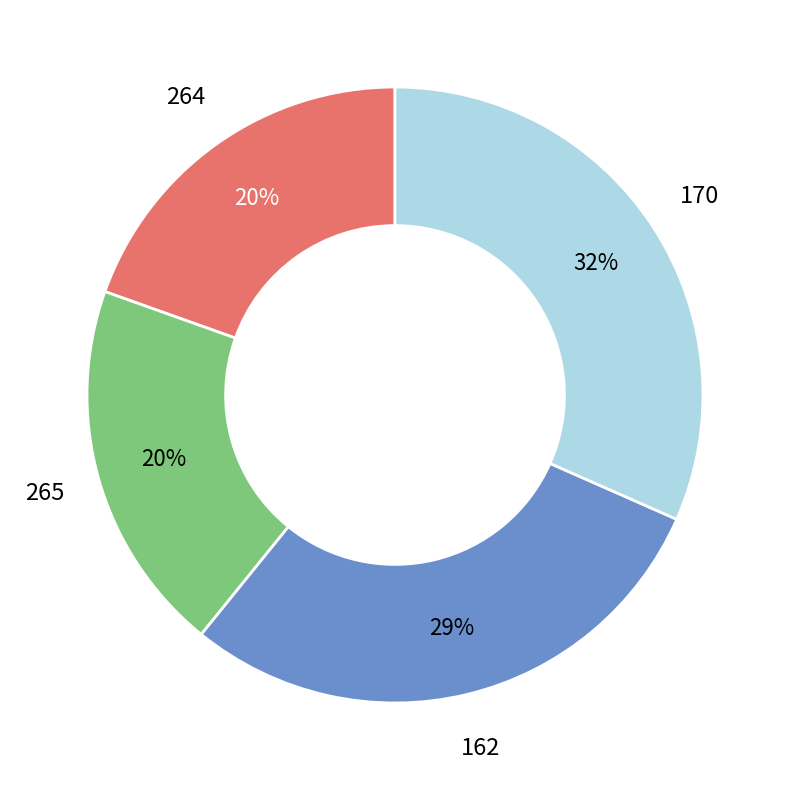

What is the ratio of the value at 265 to the value at 162?

0.7